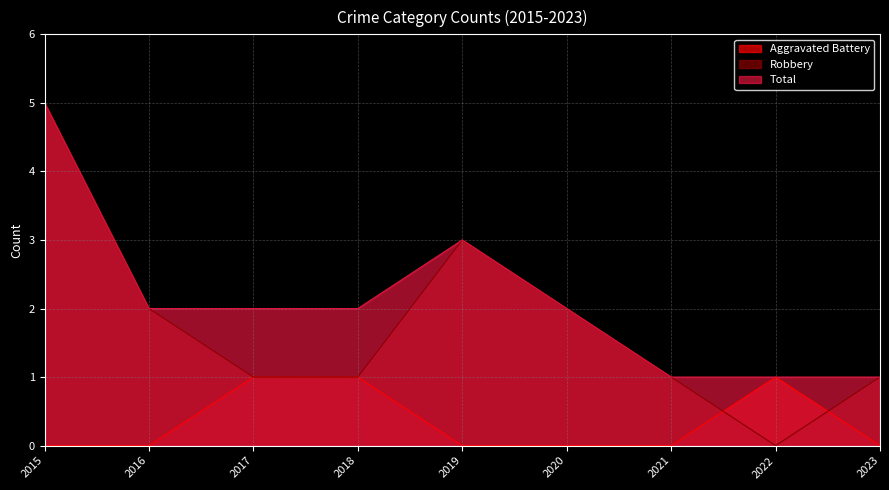

Which series has the largest total across all categories?

Total